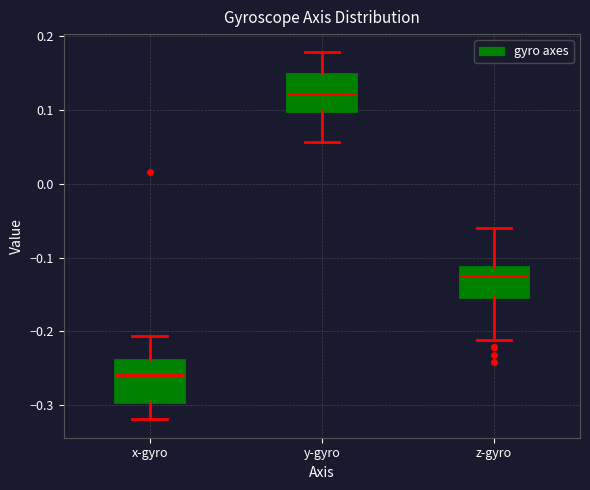

Where is the lower edge of the box for x-gyro on the y-axis? The values are not printed on the chart, so give them approximately, as read against the axis.

-0.30